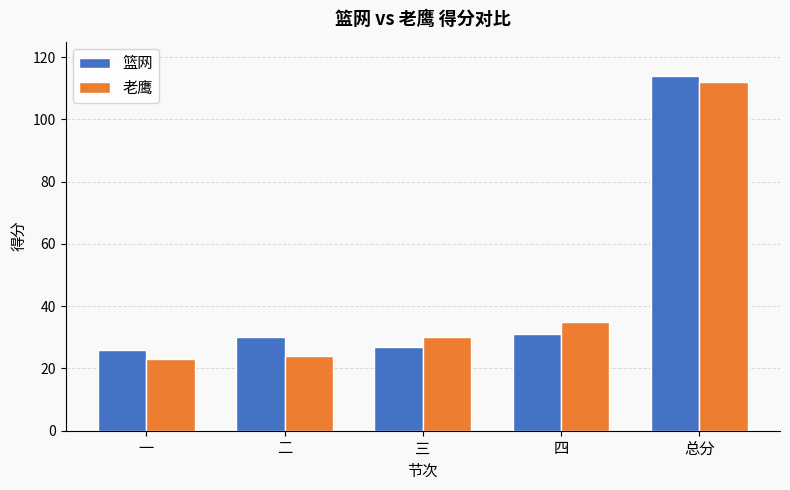

Which series has the widest spread of values?

老鹰